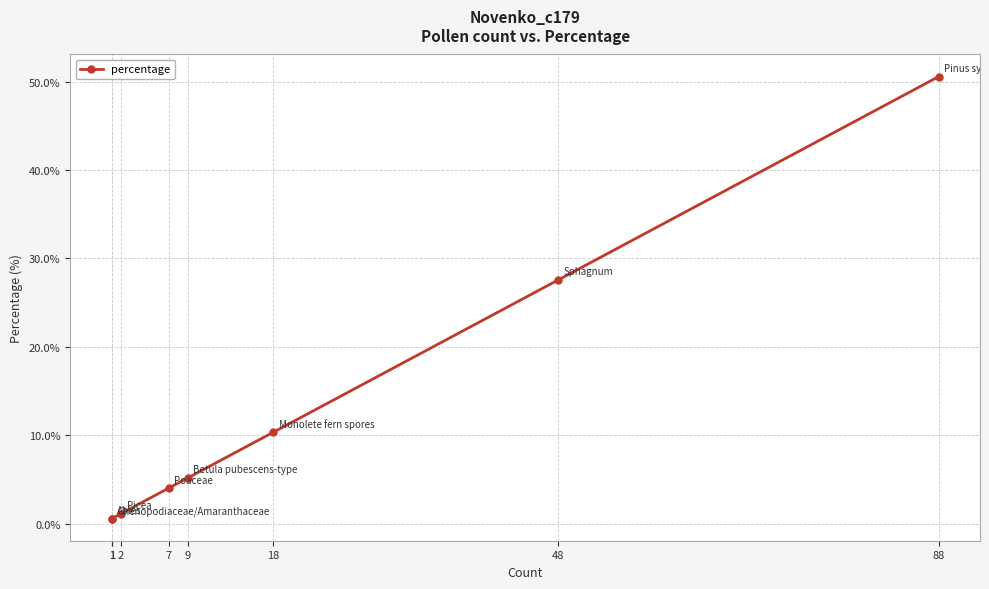

Which label corresponds to the smallest value in the chart?

1